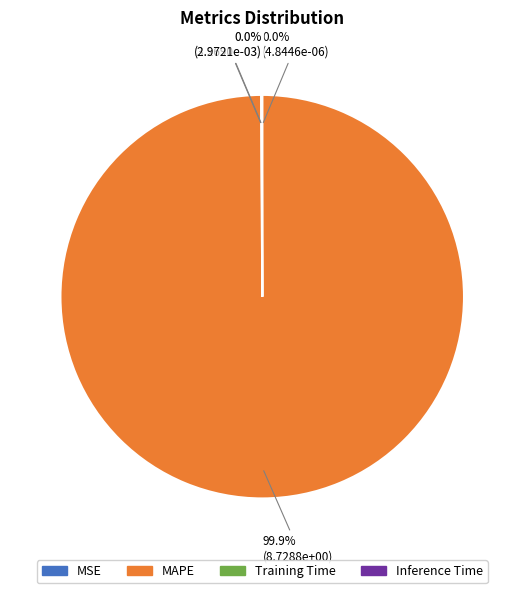

Does any single category account for the majority?

Yes